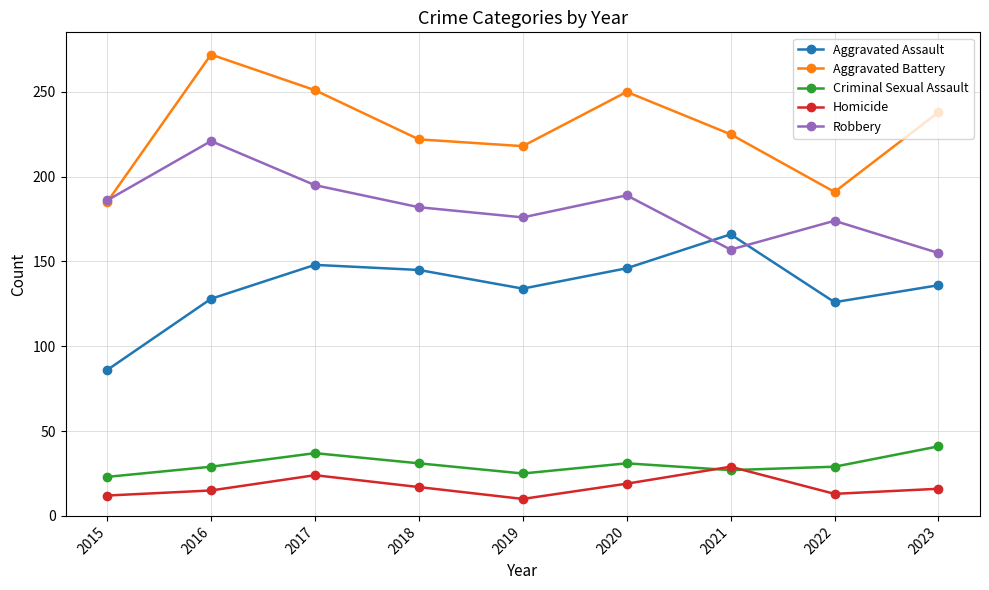

True or false: Criminal Sexual Assault has a value of 37 at 2017.

True